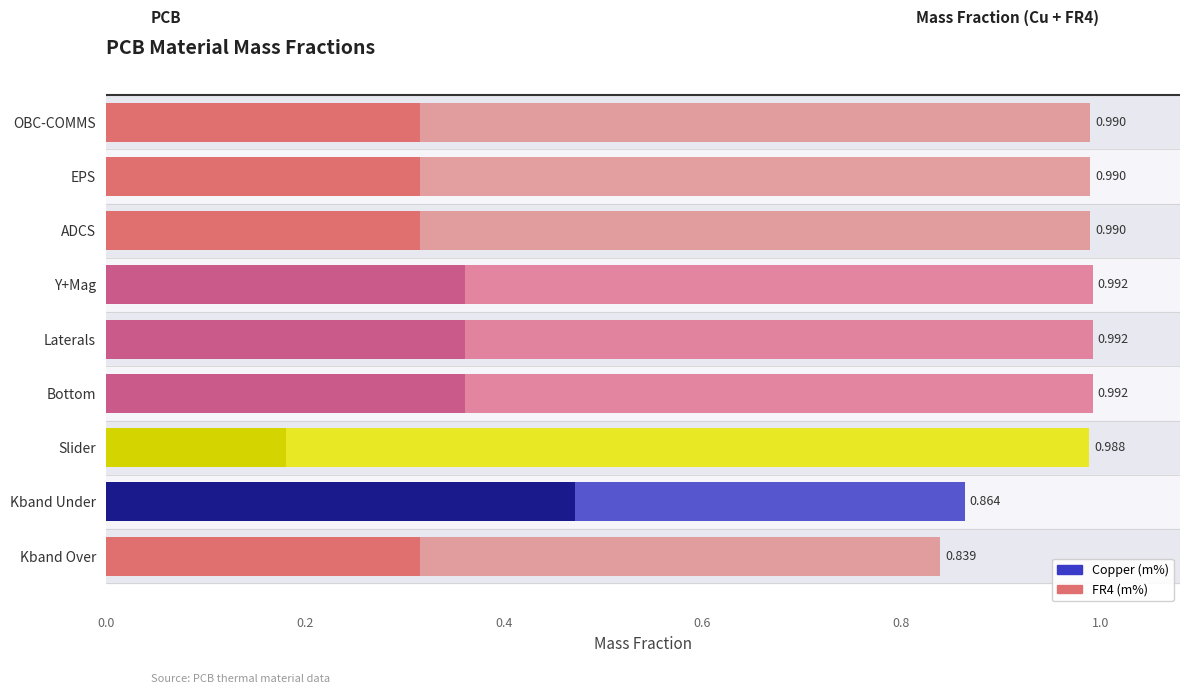

Reading left to right, transcribe all the data shown in this chart.

Copper (m%): 0.3	0.3	0.3	0.4	0.4	0.4	0.2	0.5	0.3
FR4  (m%): 0.7	0.7	0.7	0.6	0.6	0.6	0.8	0.4	0.5